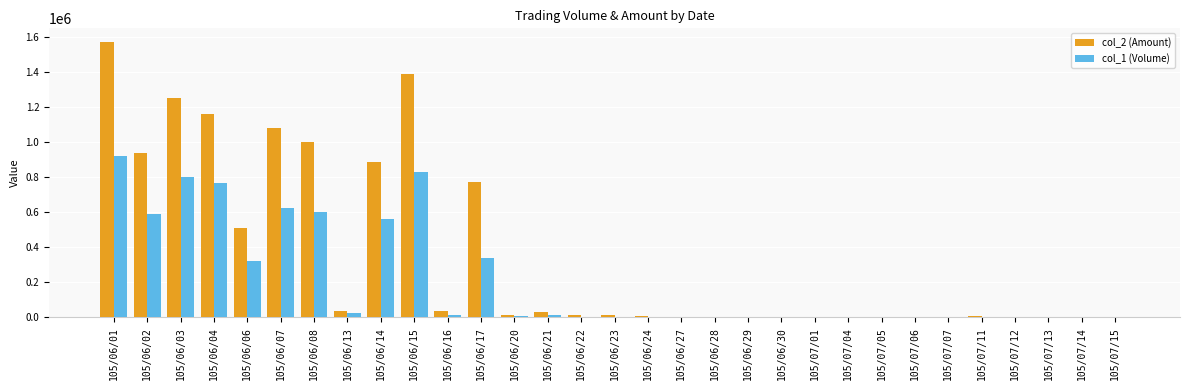

What is the highest value of the col_2 (Amount) series?

1568950